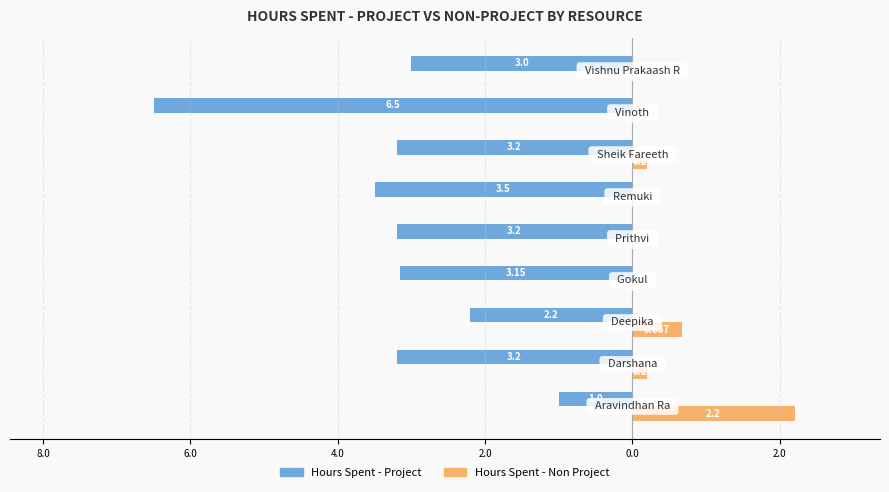

What are all the series names shown in the legend?

Hours Spent - Project, Hours Spent - Non Project